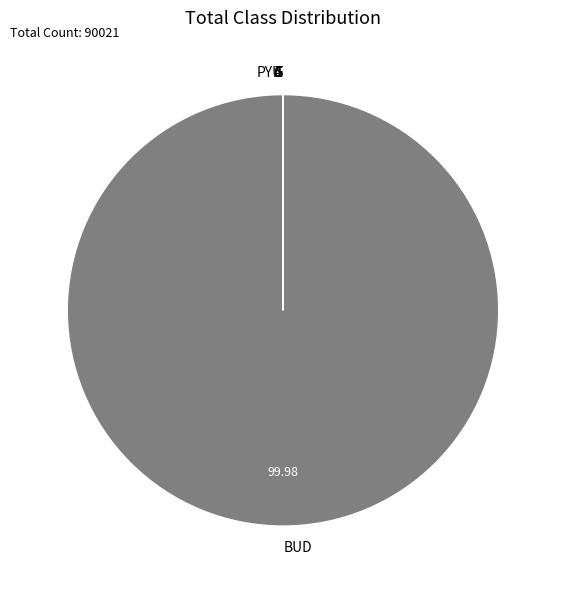

Which category has the biggest portion of the pie?

BUD